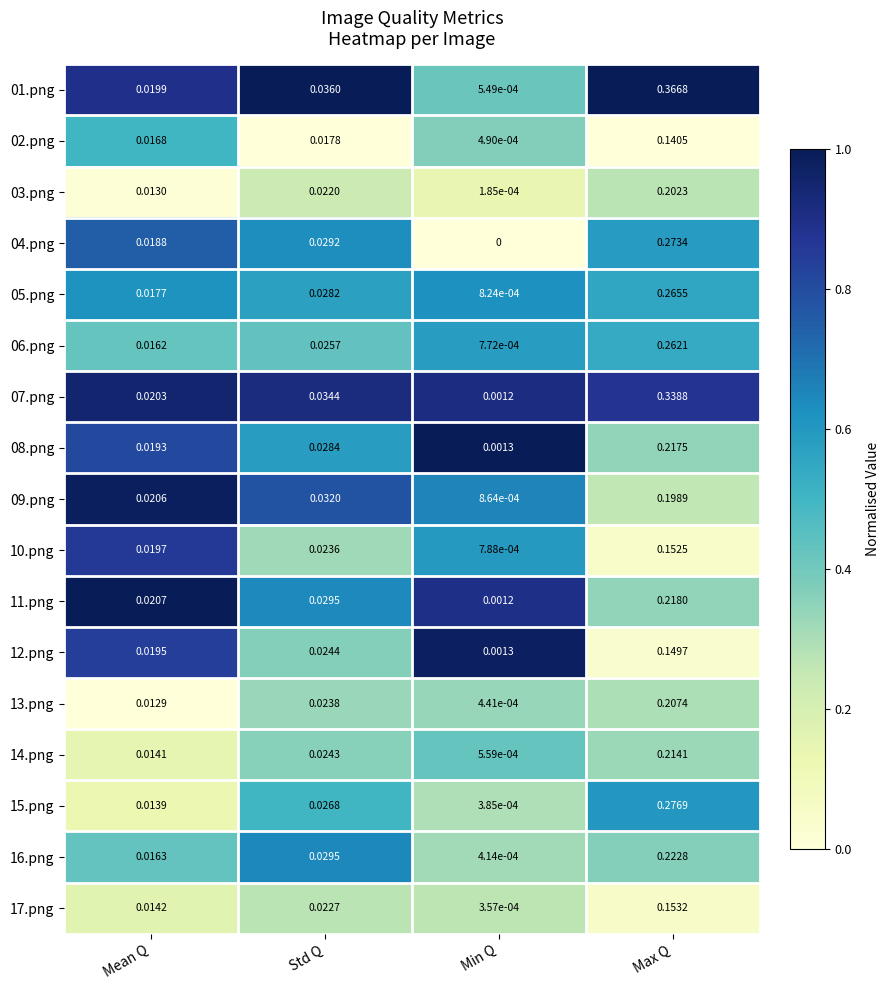

Which category has the lowest value across all series?

Min Q